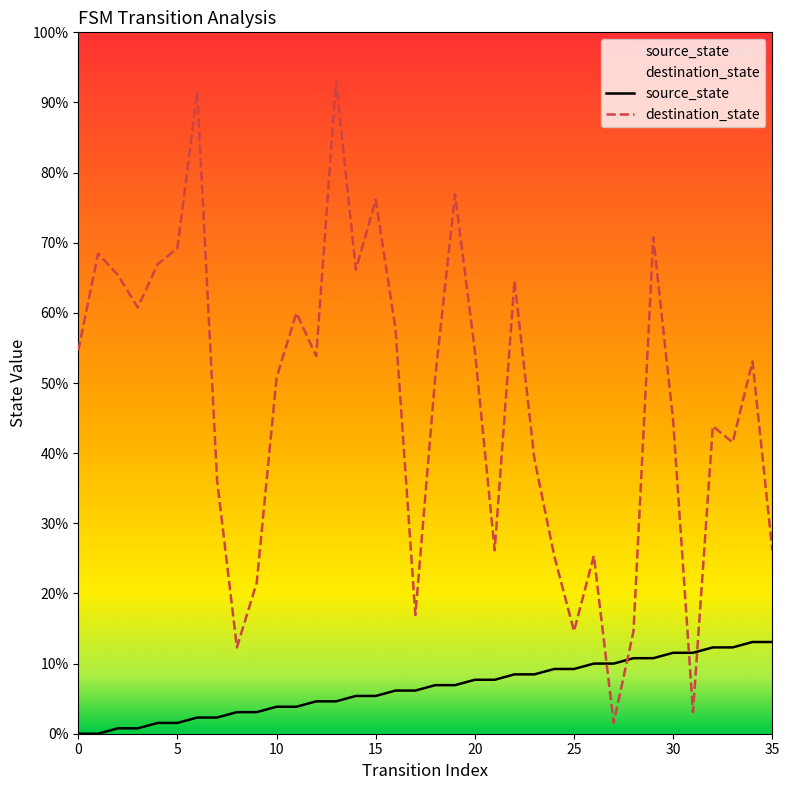

What is the total value across all series at 8?

20